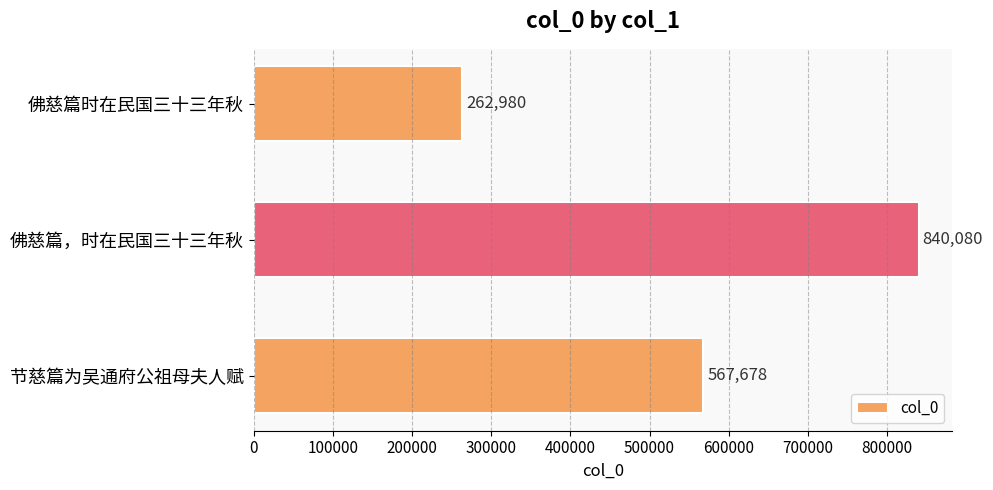

The value at 佛慈篇时在民国三十三年秋 is 383085. True or false?

False